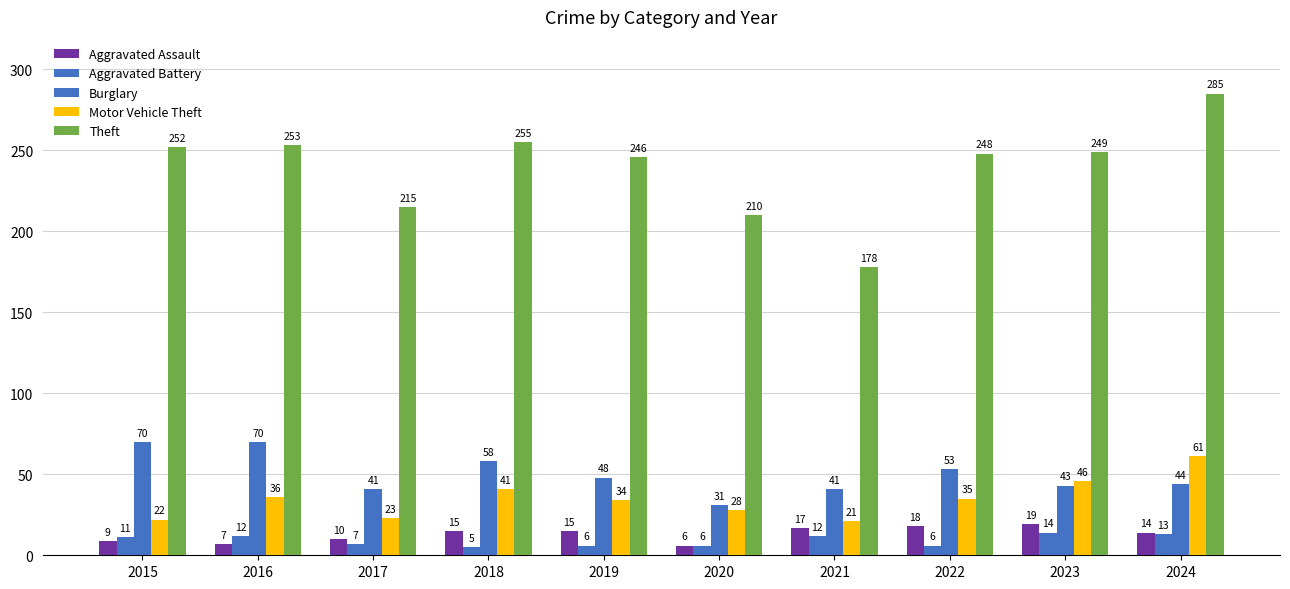

How many bars are there in each group?

5